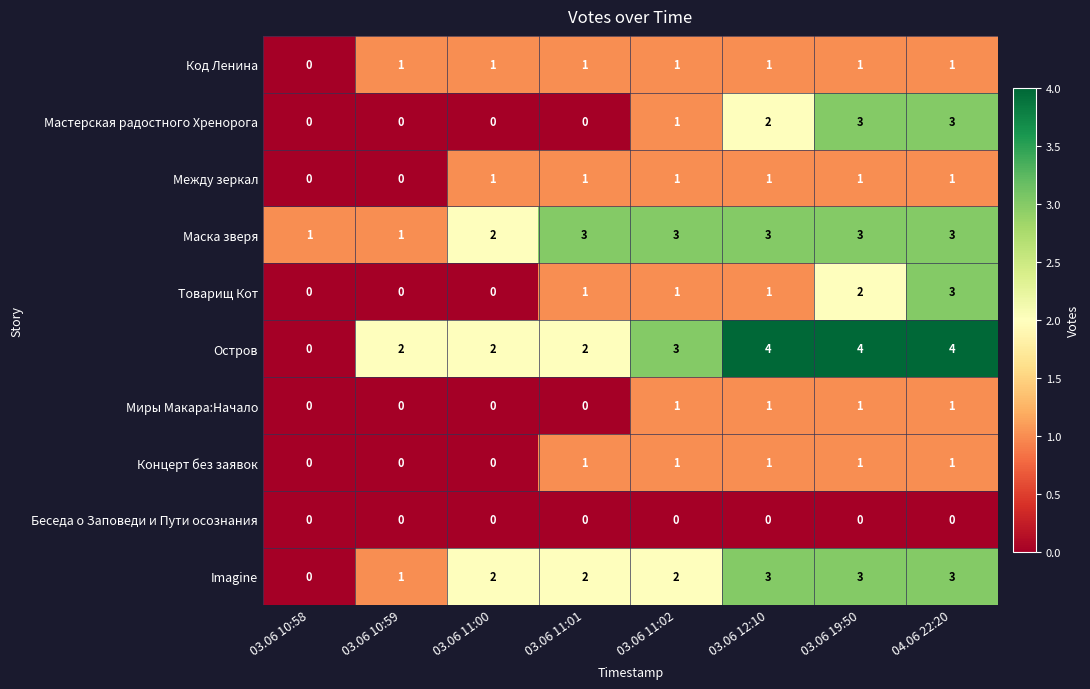

What is the greatest value displayed?

4